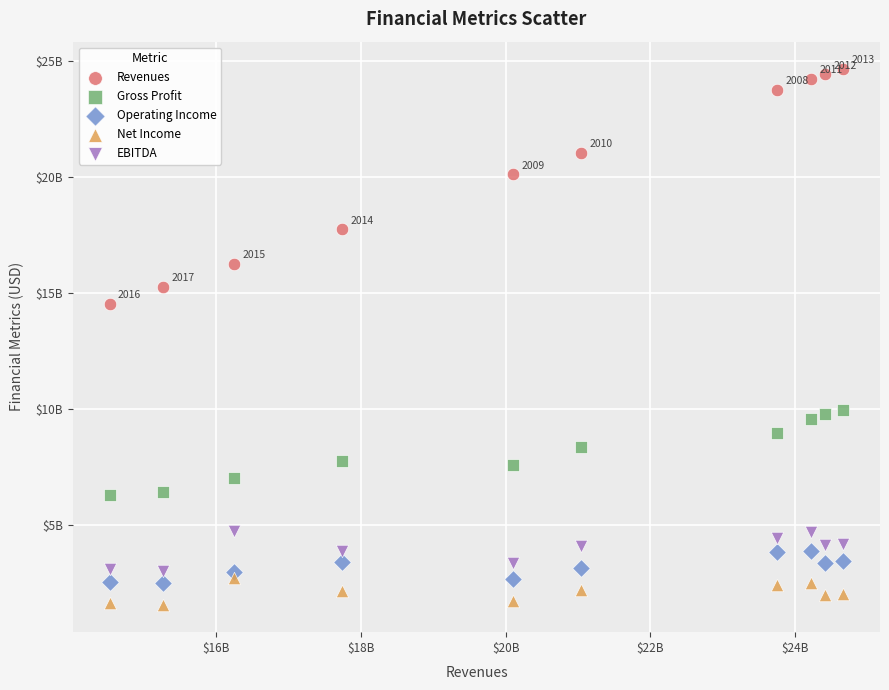

Which series has the largest Y range (max minus min)?

Revenues